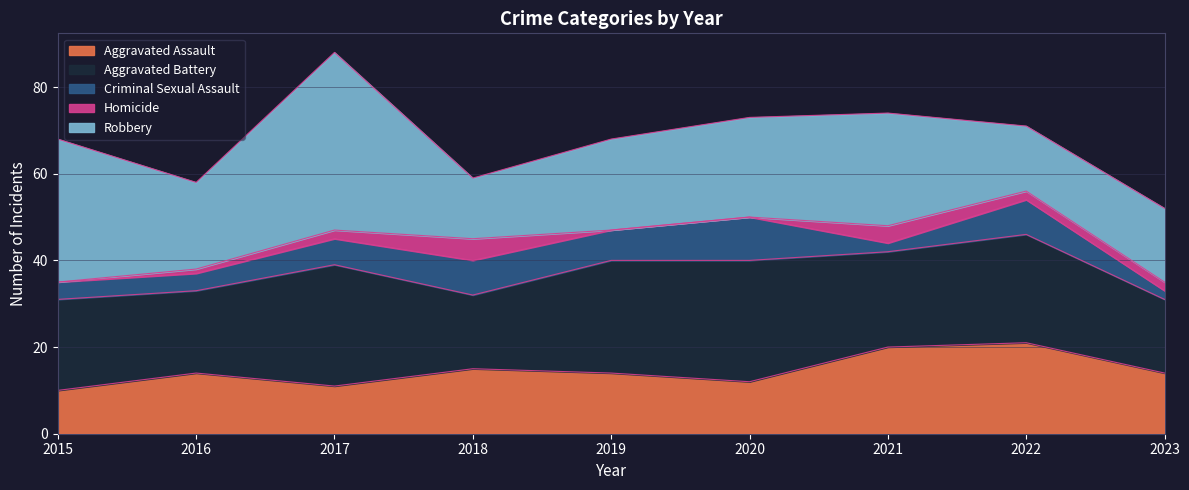

True or false: Robbery and Homicide cross at least once.

False